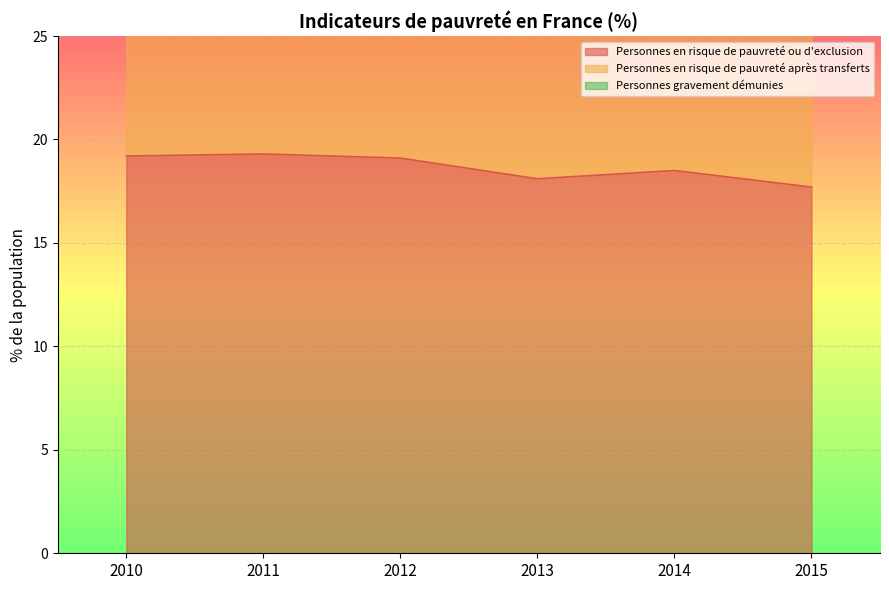

Which series has the largest total across all categories?

Personnes en risque de pauvreté ou d'exclusion